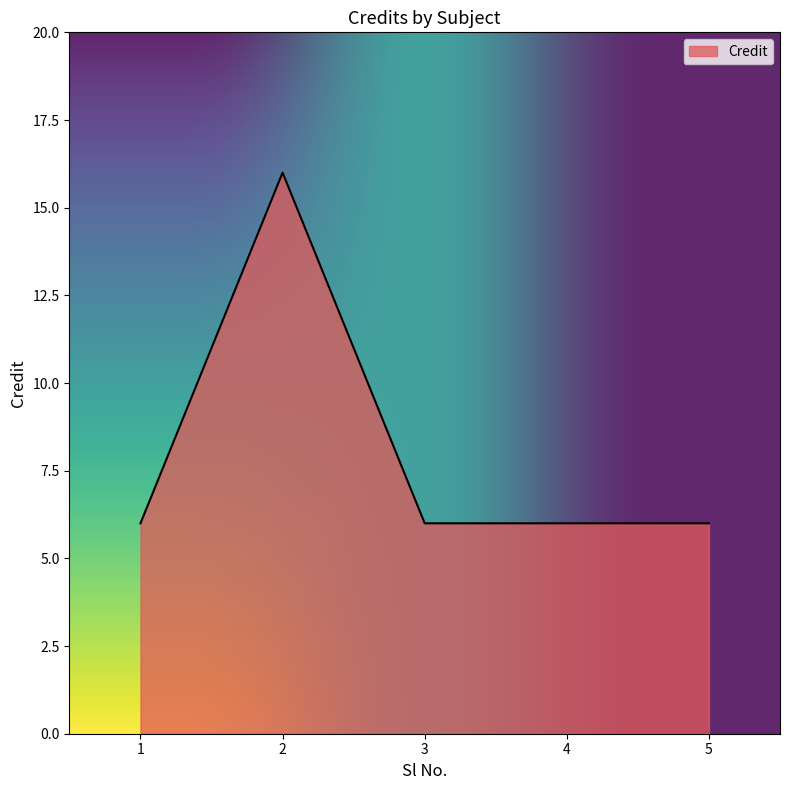

True or false: the data shows 6 at 1.

True